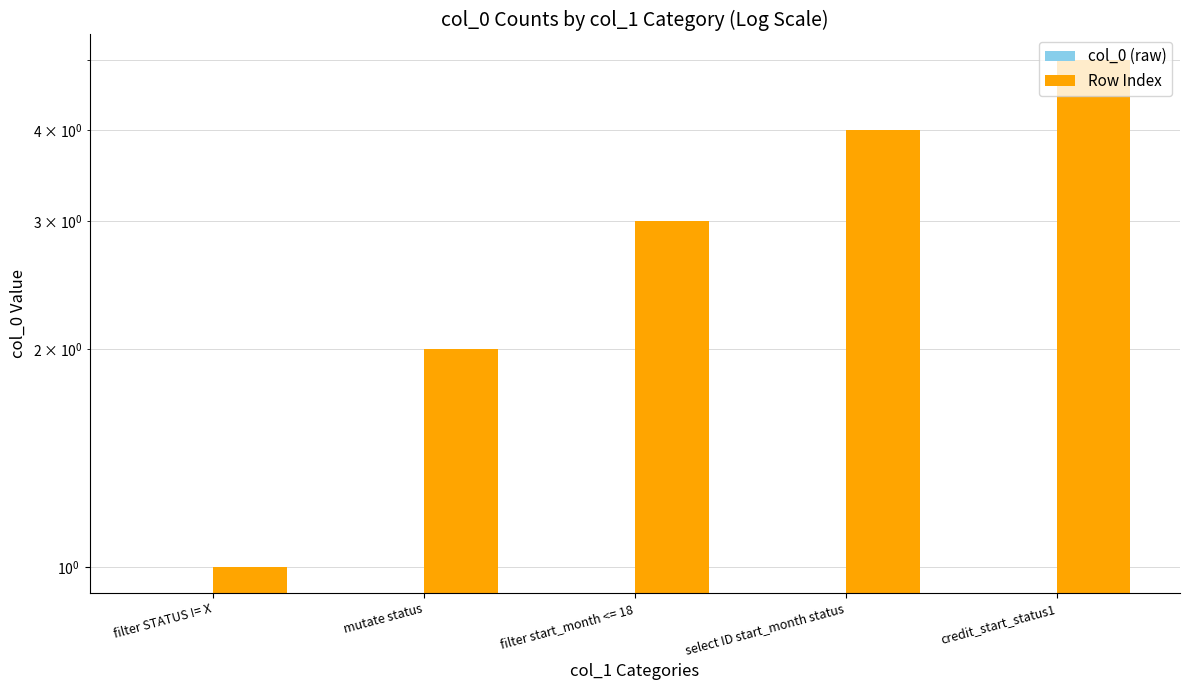

How many series are shown in this chart?

2